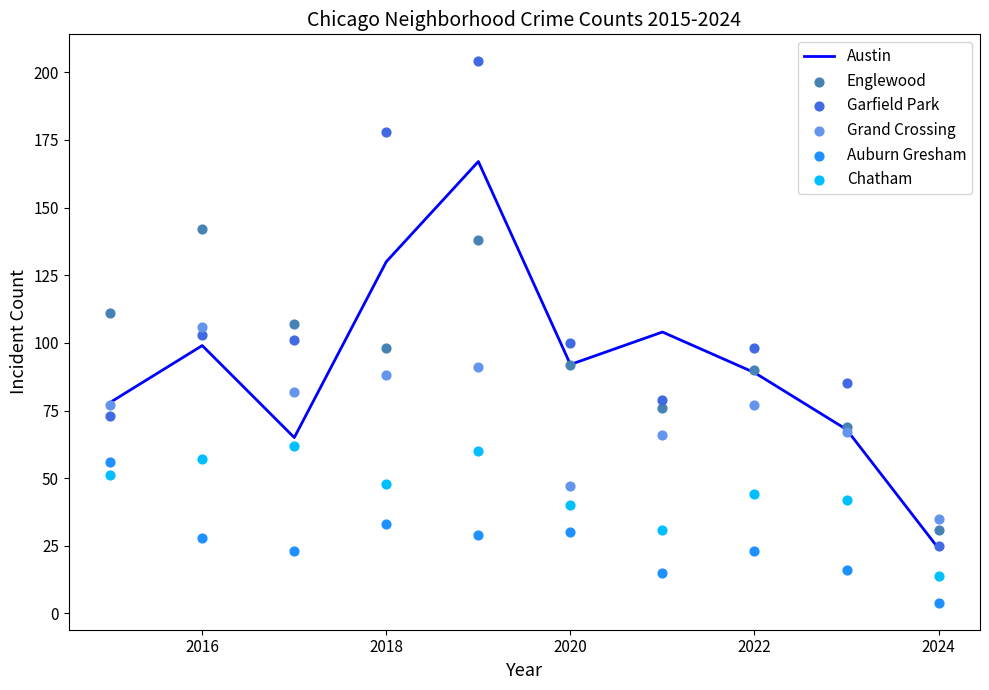

The Austin series shows 22 at 2016. True or false?

False